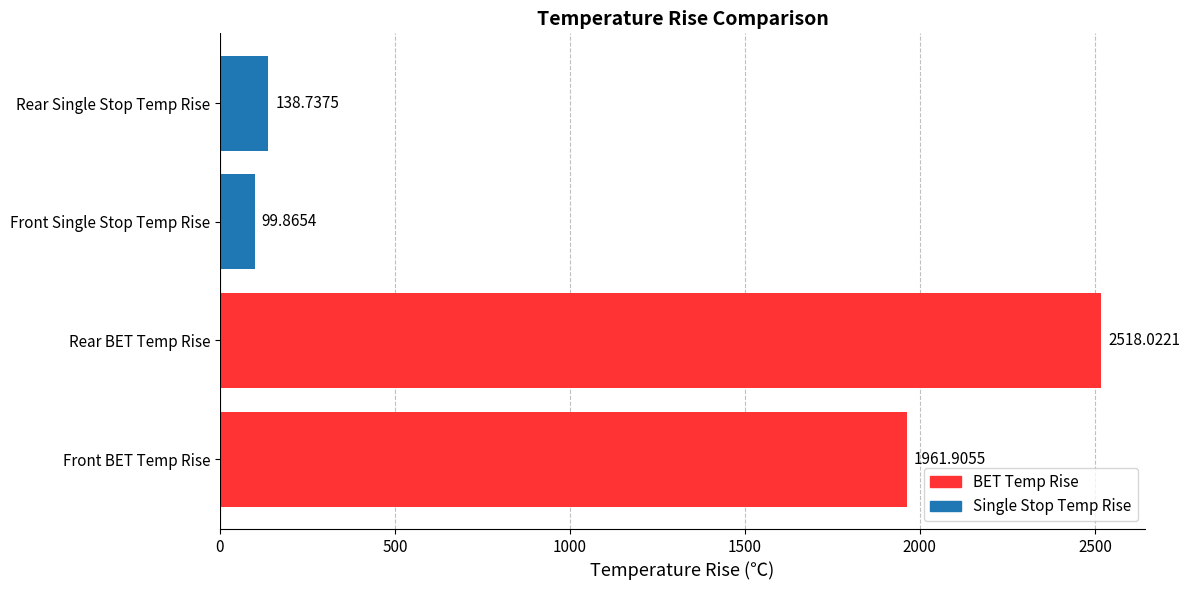

Rank the categories by value from lowest to highest.

Front Single Stop Temp Rise, Rear Single Stop Temp Rise, Front BET Temp Rise, Rear BET Temp Rise